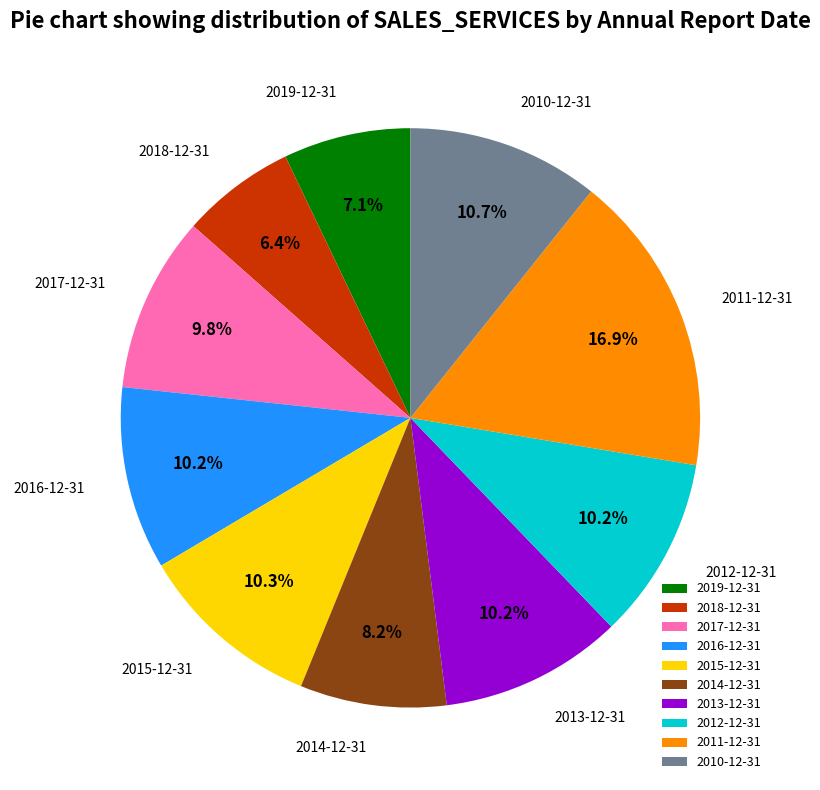

Combined, do 2010-12-31 and 2017-12-31 account for over 50%?

No